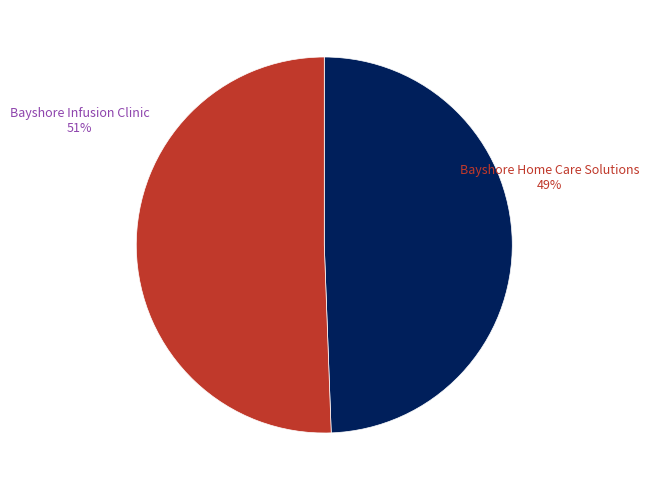

Count the number of slices in the pie.

2